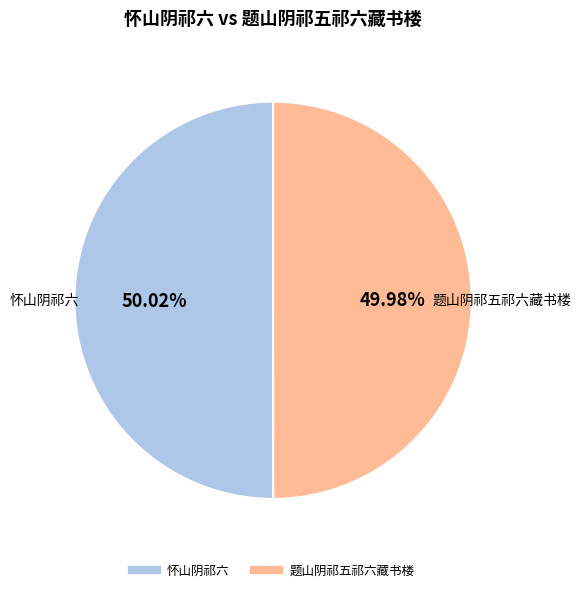

Approximately how many times larger is the value at 题山阴祁五祁六藏书楼 compared to 怀山阴祁六?

1.0